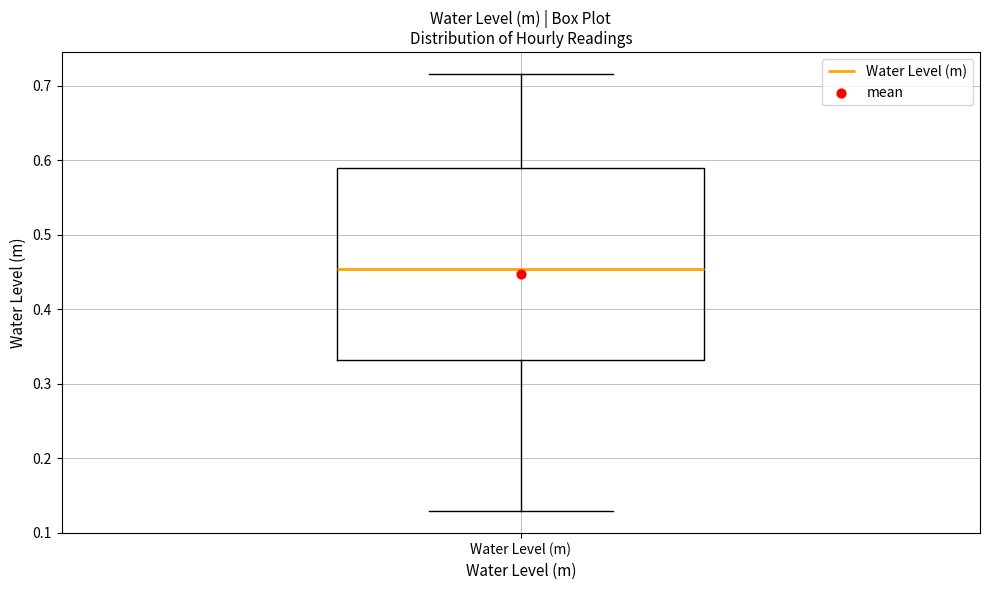

Where does the lower whisker of the box for Water Level (m) end on the y-axis? The values are not printed on the chart, so give them approximately, as read against the axis.

0.13